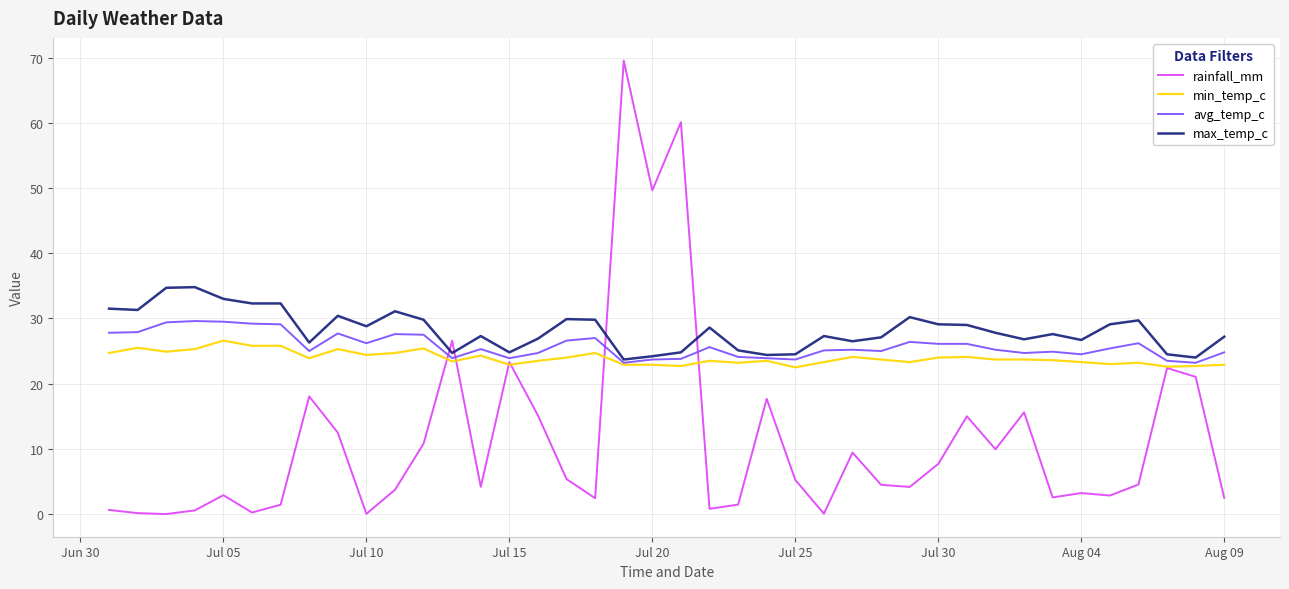

Which series has the widest spread of values?

rainfall_mm